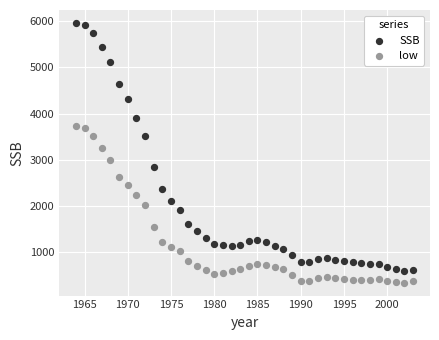

What is the X range (max minus min) for the scatter plot?

39.0